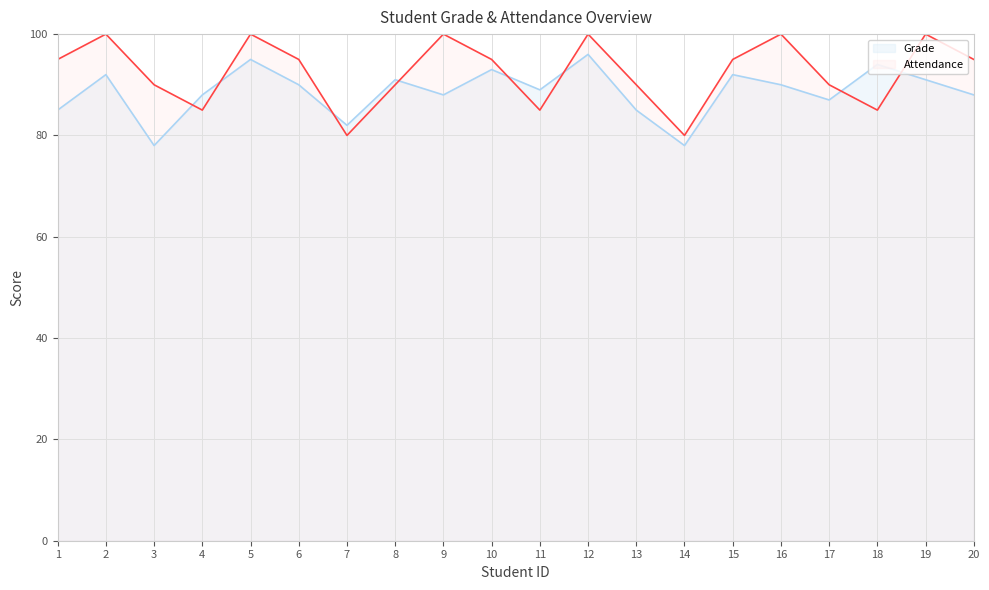

How many data points in Grade are above 90?

8